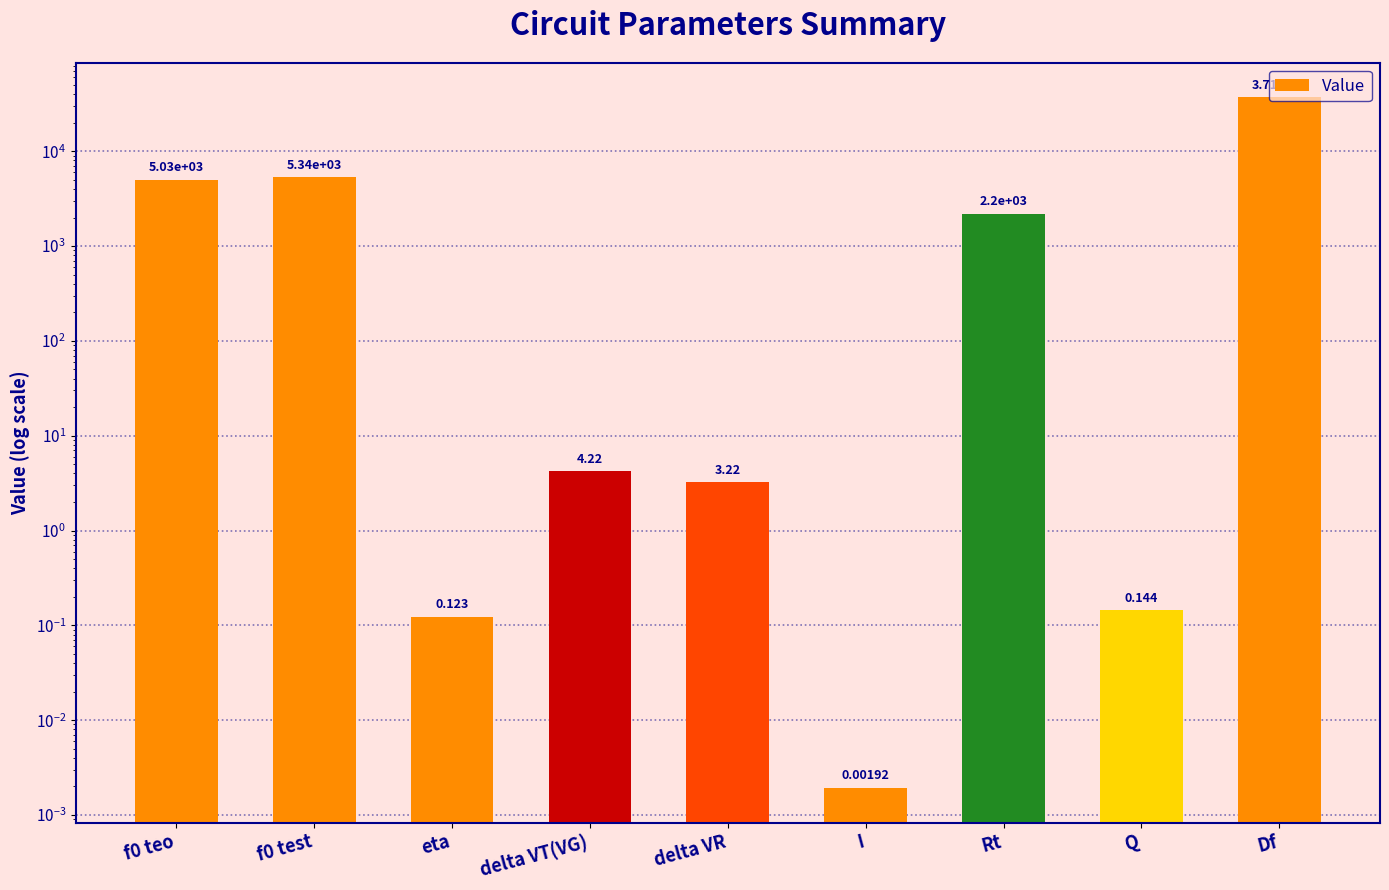

Rank the categories by value from lowest to highest.

I, eta, Q, delta VR, delta VT(VG), Rt, f0 teo, f0 test, Df